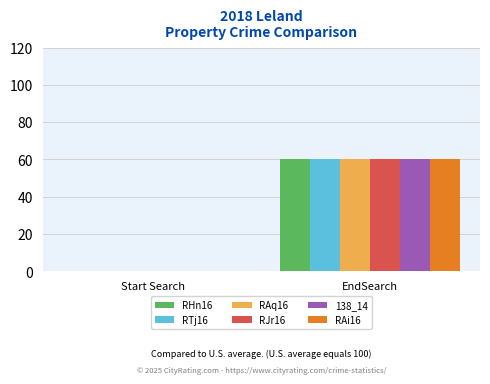

What is the sum of all RTj16 values?

60